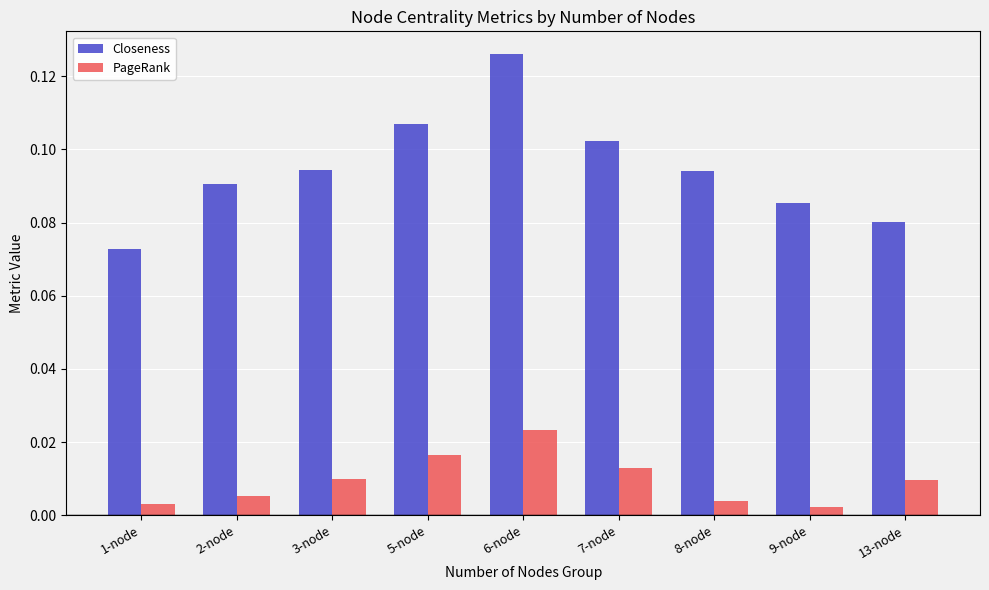

Does the chart contain stacked bars?

No